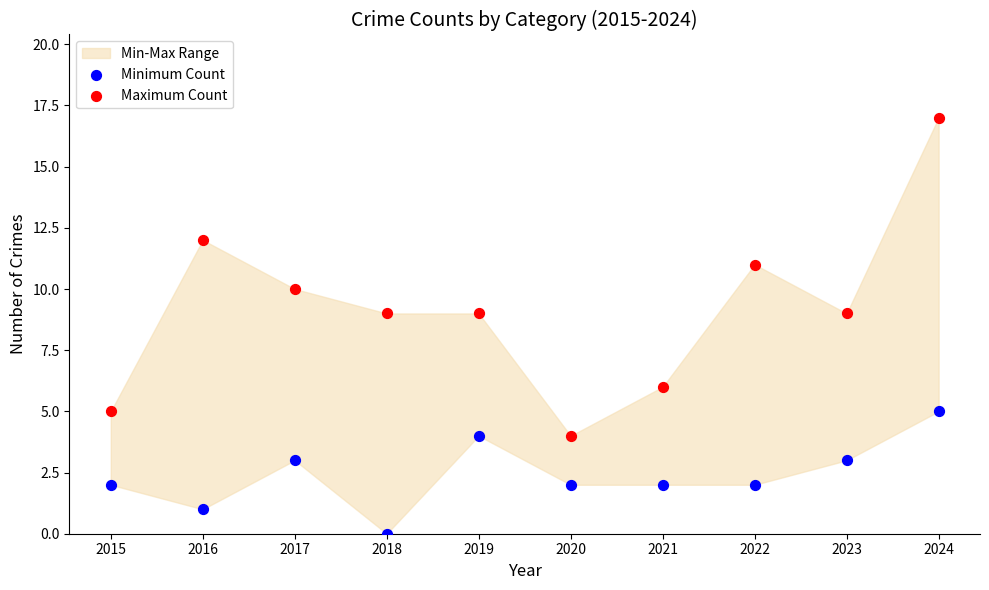

Across all data points, what is the range of Y values (max minus min)?

17